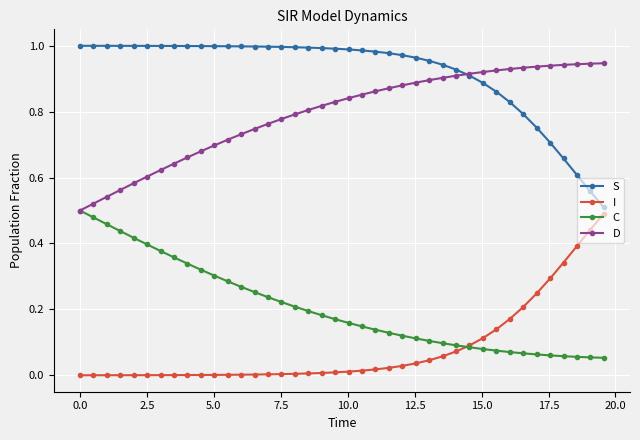

Rank the series by their maximum value, from highest to lowest.

S, D, C, I